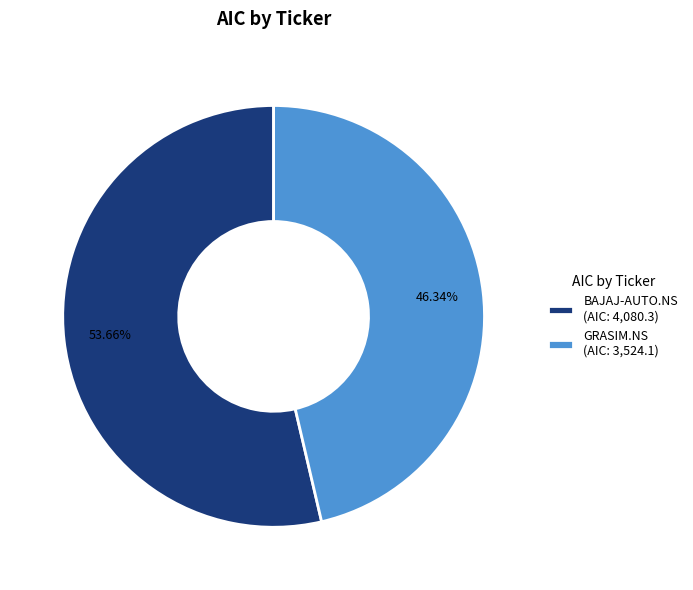

Rank the categories by value from highest to lowest.

BAJAJ-AUTO.NS, GRASIM.NS